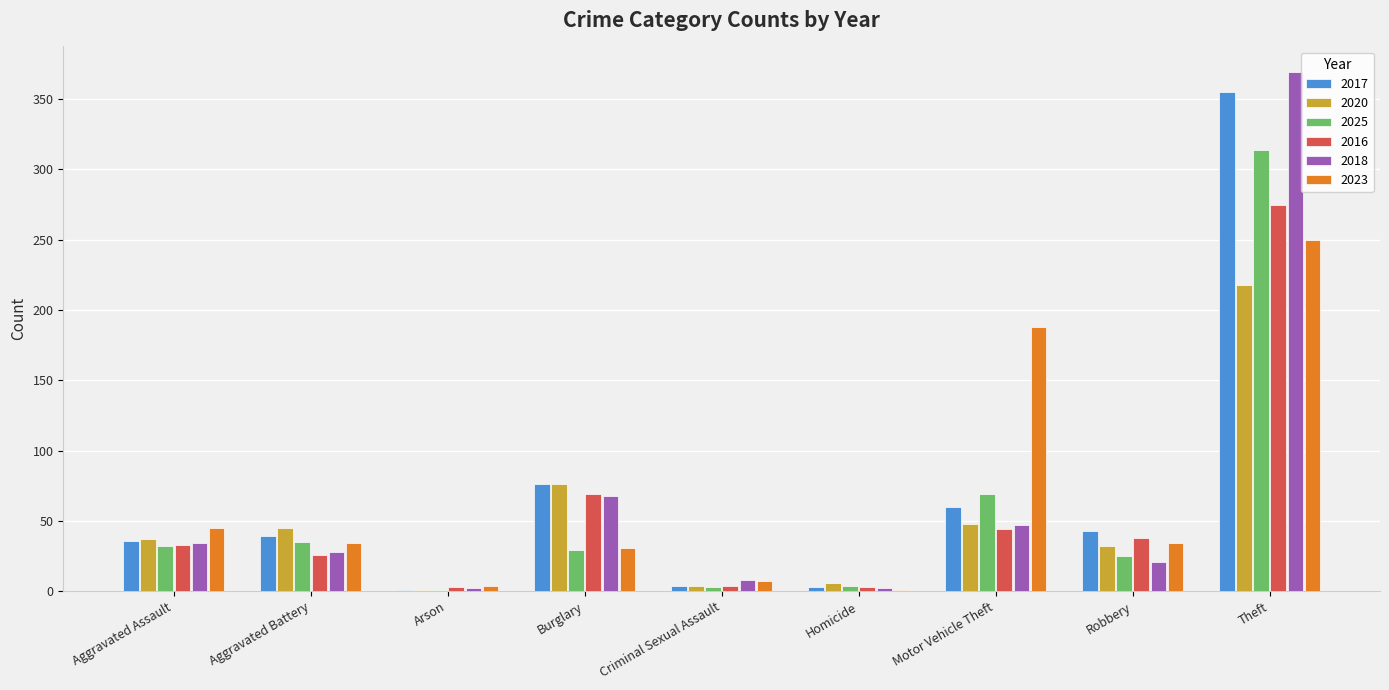

Is the value of 2020 at Robbery greater than the value of 2016 at Robbery?

No